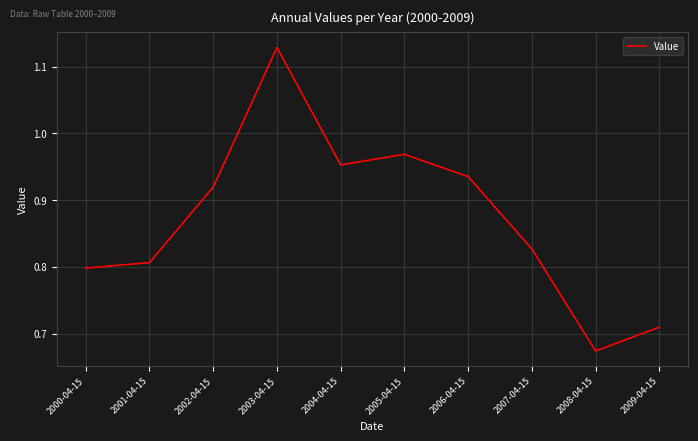

Is it true that the value at 2003-04-15 is 1.6?

False